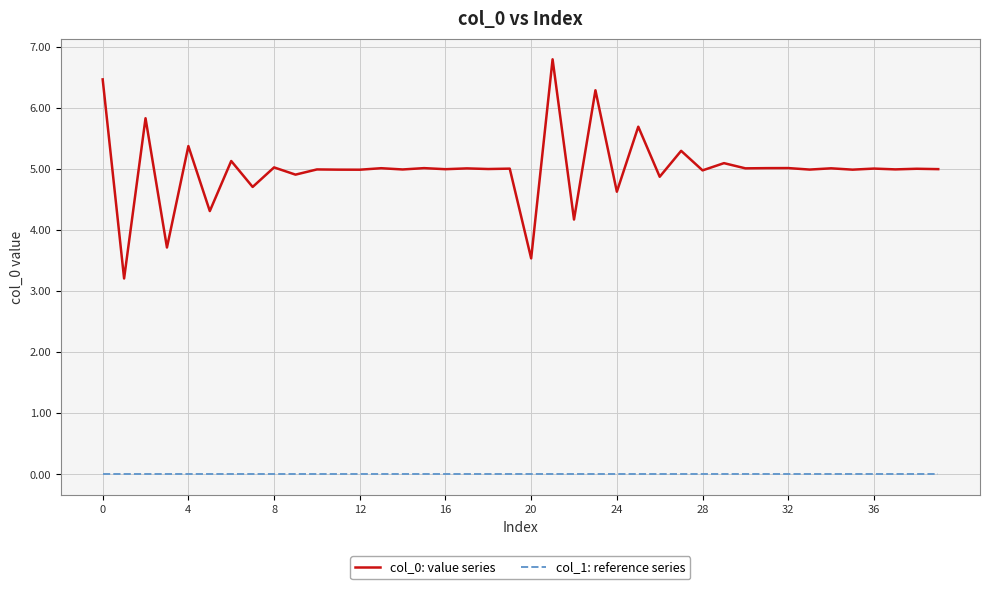

Is this an area chart (filled region under the line)?

No